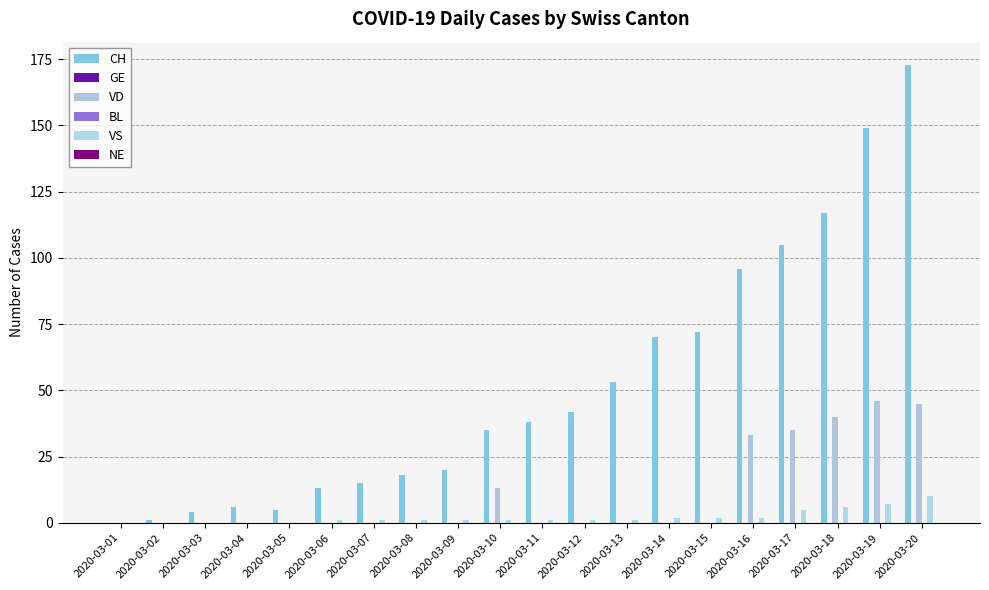

How many bars are there in total?

120